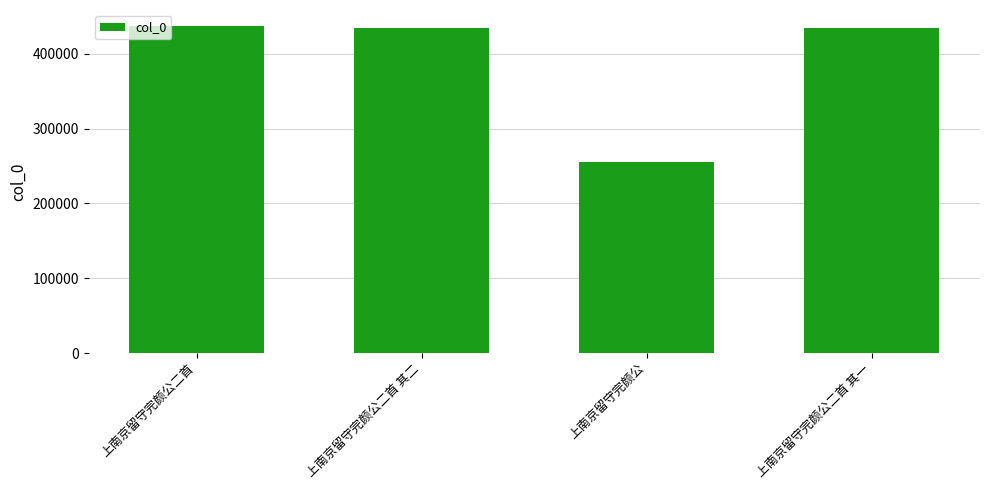

How many data points does each series have?

4